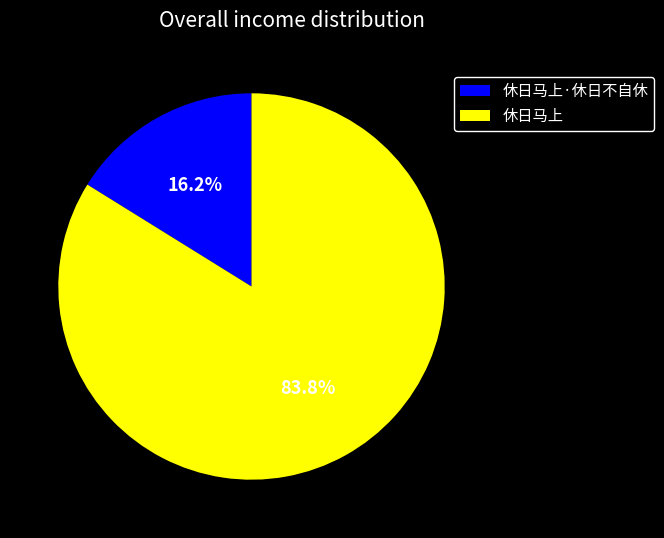

Between 休日马上·休日不自休 and 休日马上, which is larger?

休日马上